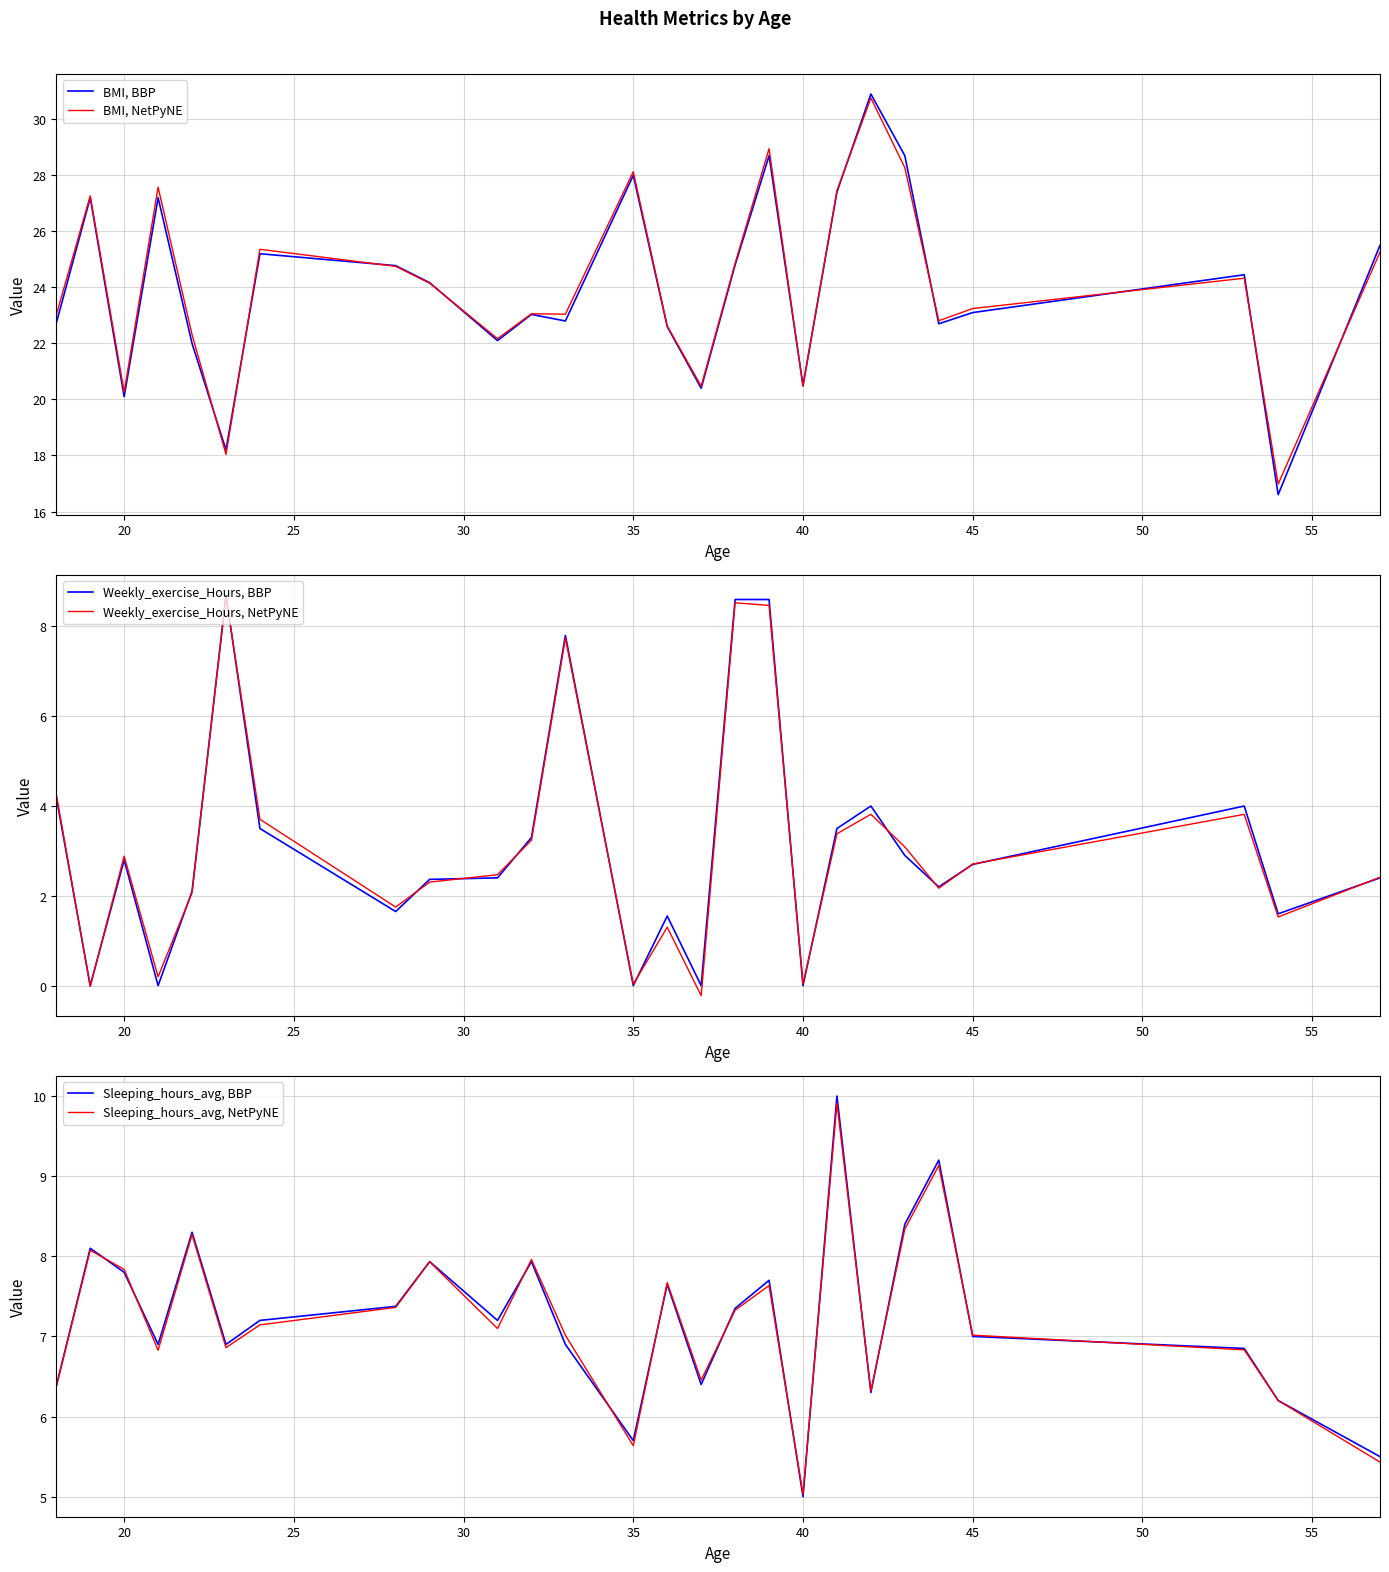

How many interior local peaks does the Weekly_exercise_Hours, BBP series have?

6